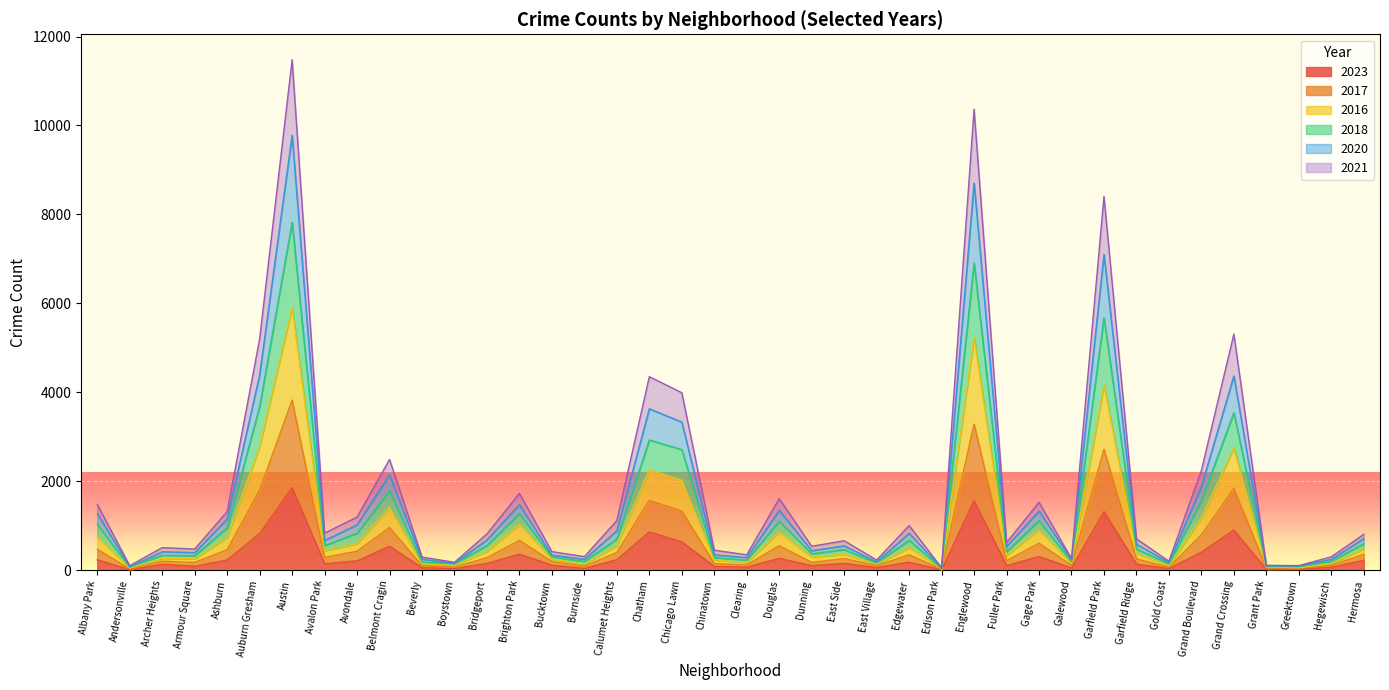

At which label does 2021 reach its peak?

Austin